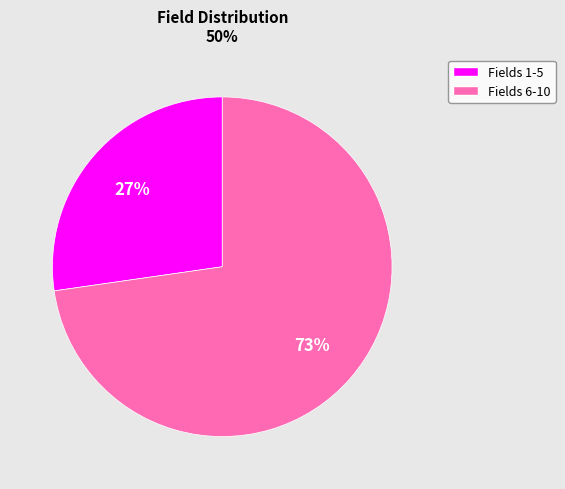

Is there a majority slice in this chart?

Yes